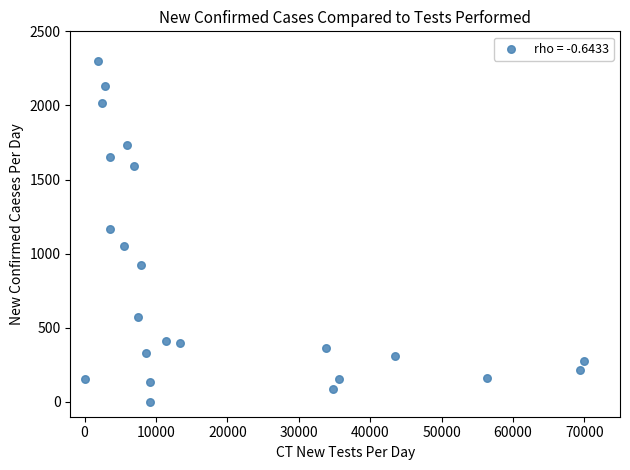

What is the range of X values (max minus min)?

70000.0